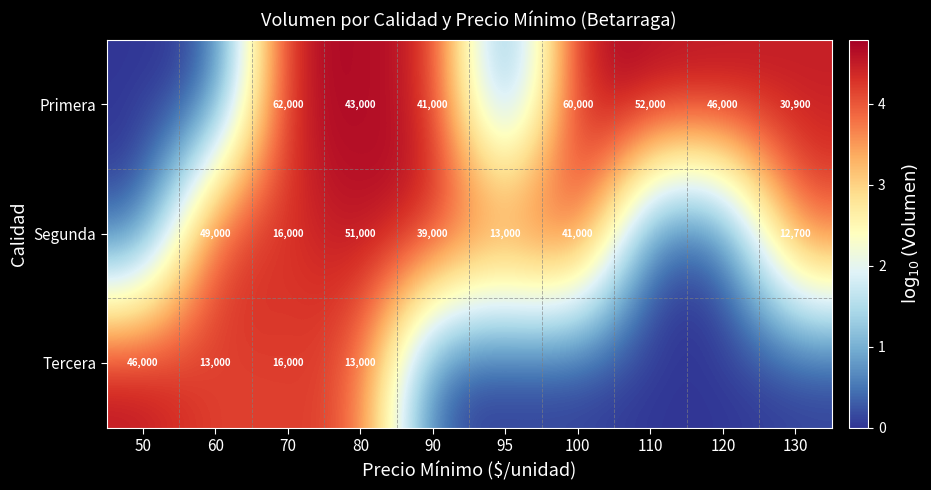

What is the difference between the Segunda values at 70 and 100?

25000